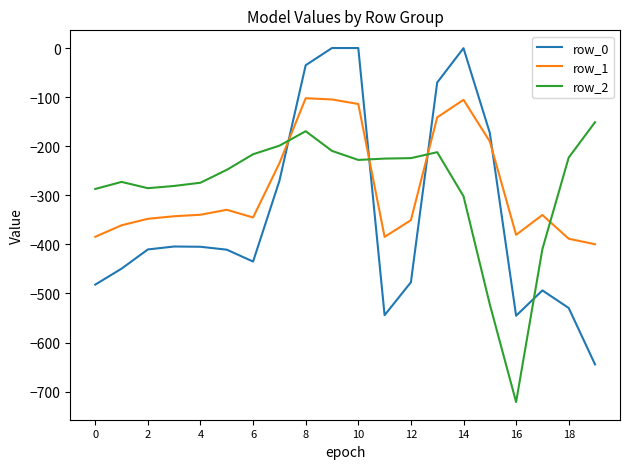

What is the difference between the maximum and minimum values in the row_0 series?

644.5